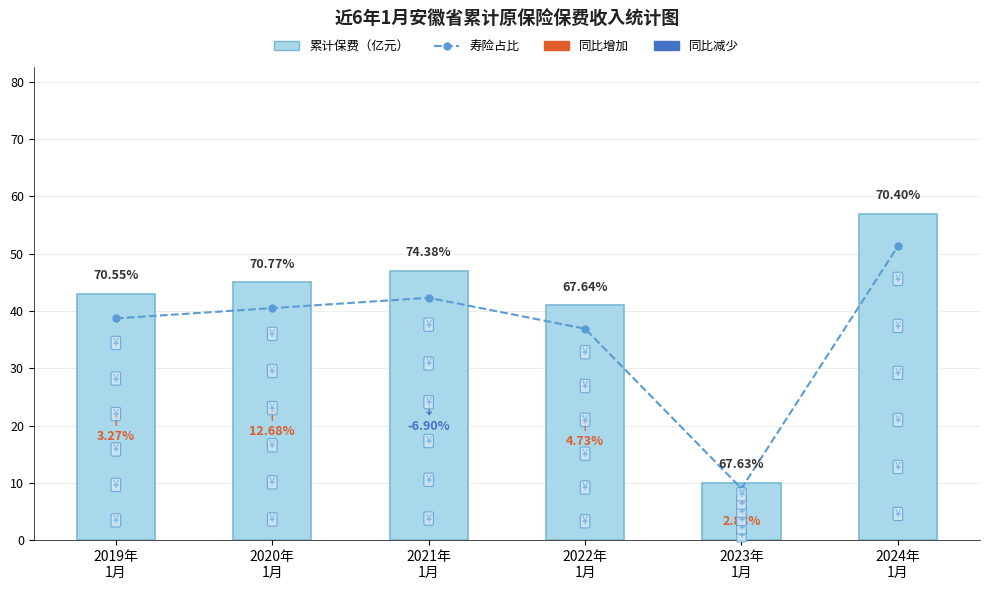

Is it true that 累计保费（亿元） equals 70.1 at 2022年
1月?

False